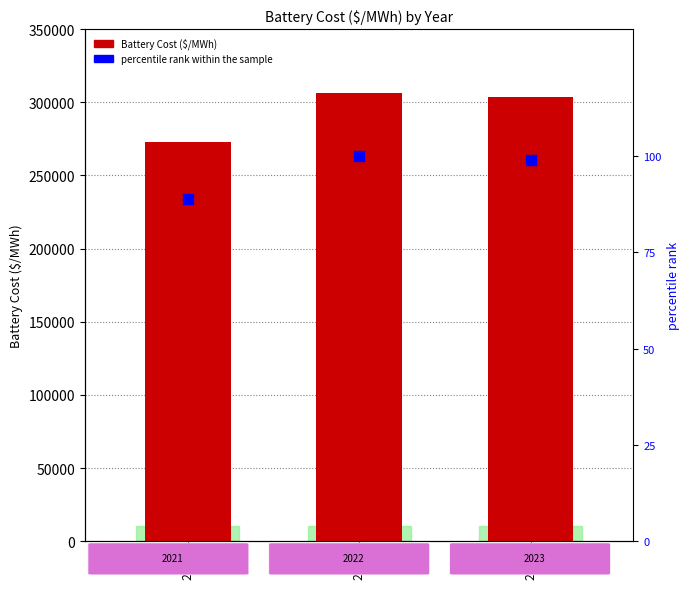

What is the total value across all series at 2022?

306791.7